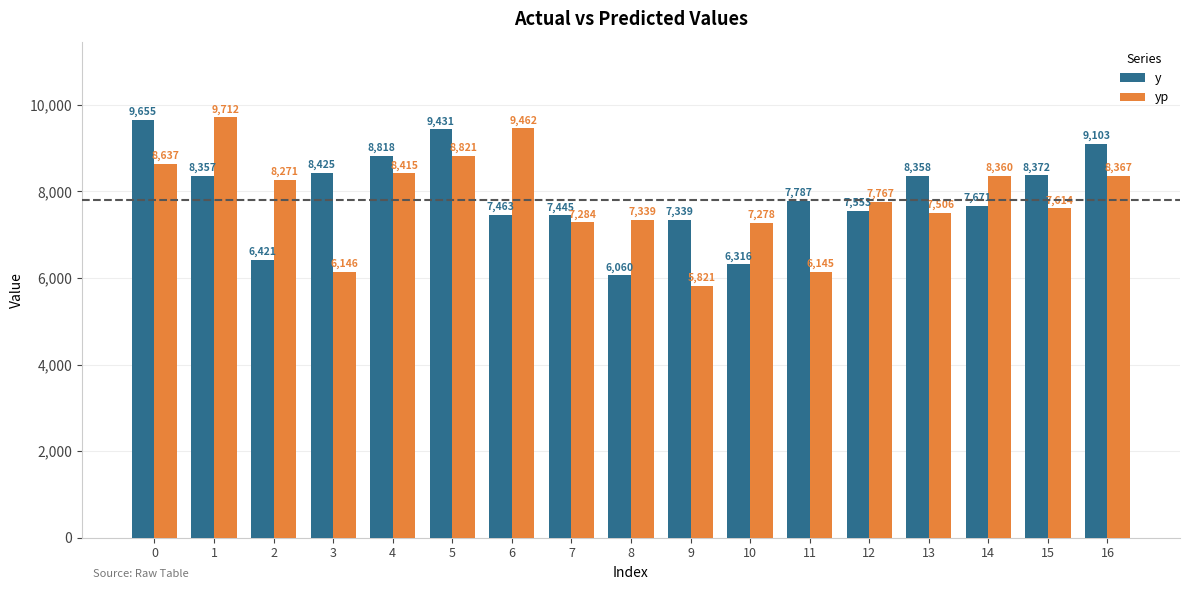

Are the bars grouped side by side (vs. stacked)?

Yes